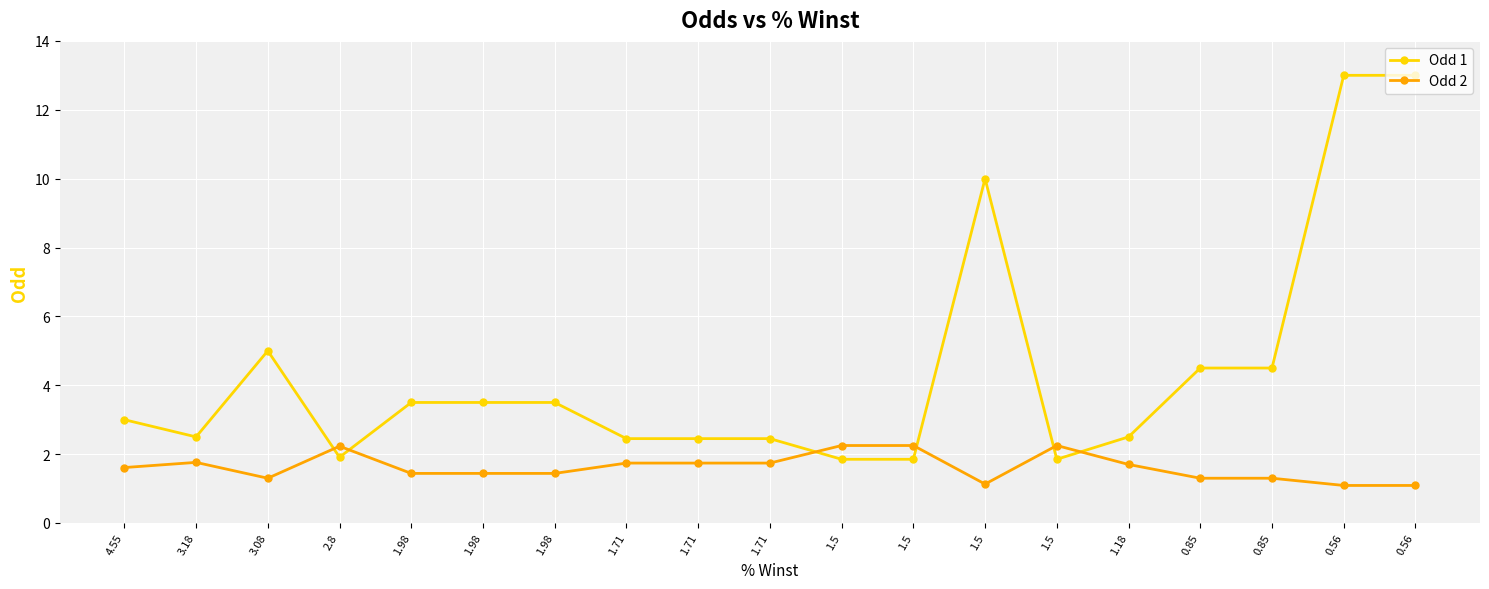

How many lines are shown in the chart?

2